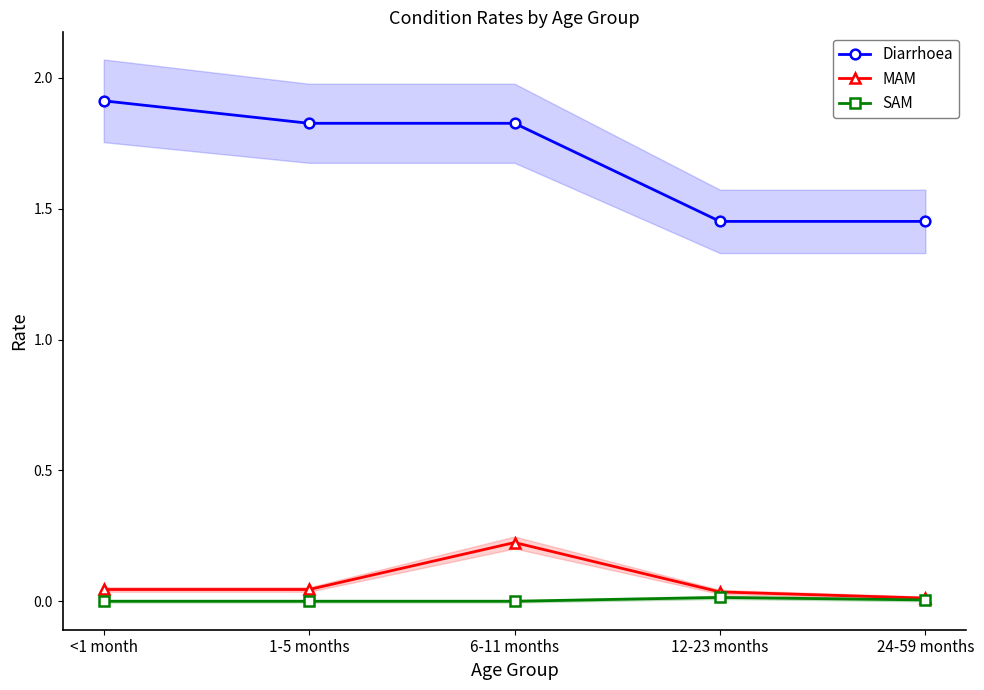

At which category does MAM reach its first local peak?

6-11 months